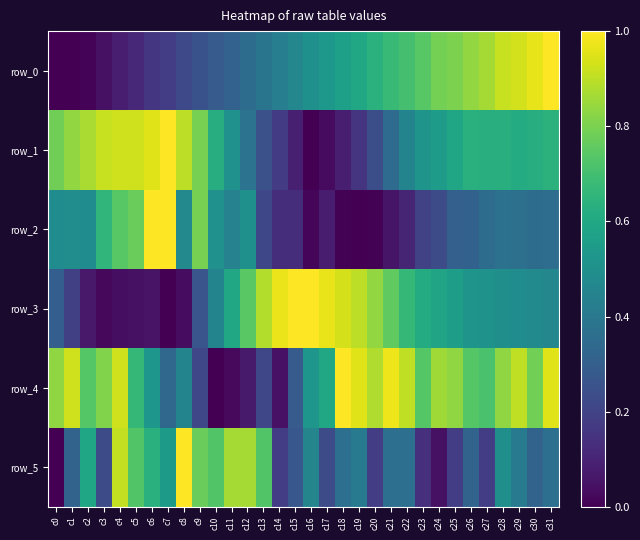

How many values in row_0 are above zero?

31